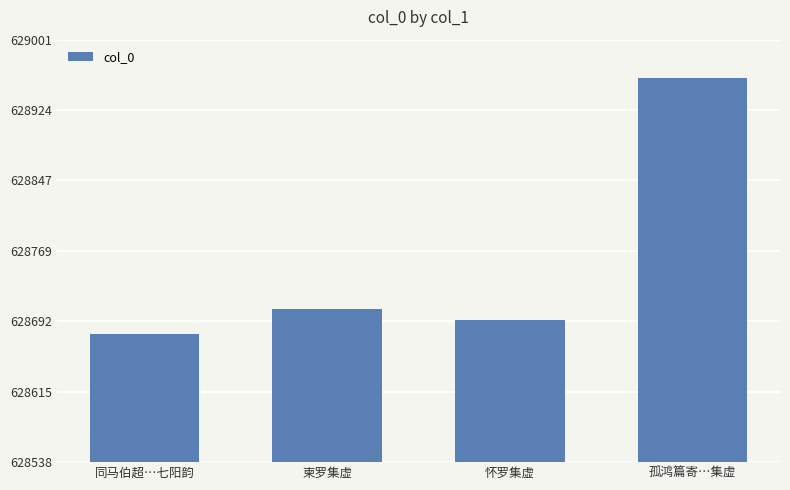

What is the maximum value shown in the chart?

628959